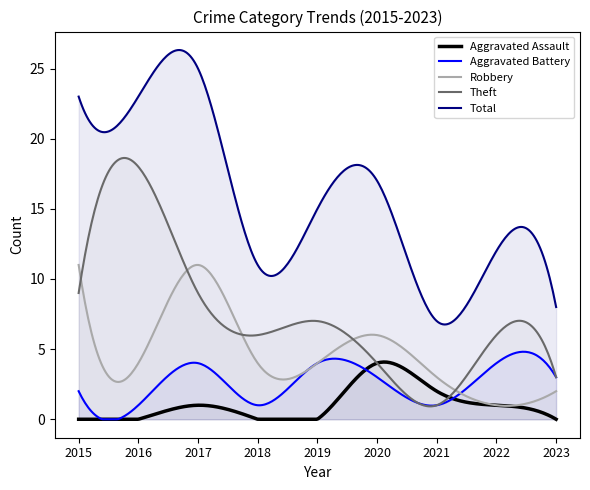

What is the sum of the Robbery values at 2017 and 2016?

15